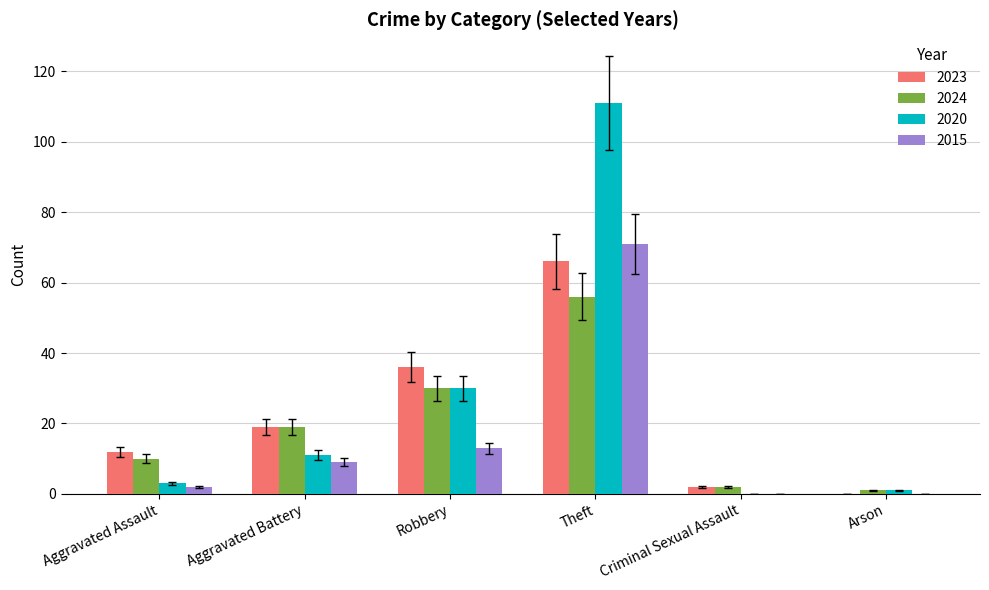

The value of 2023 at Theft is 66. True or false?

True